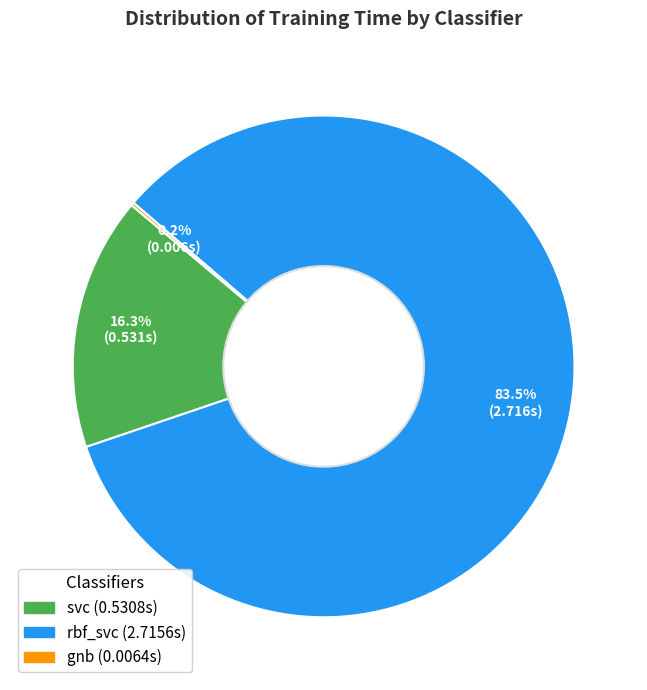

How much of the chart is everything except rbf_svc?

16.5%